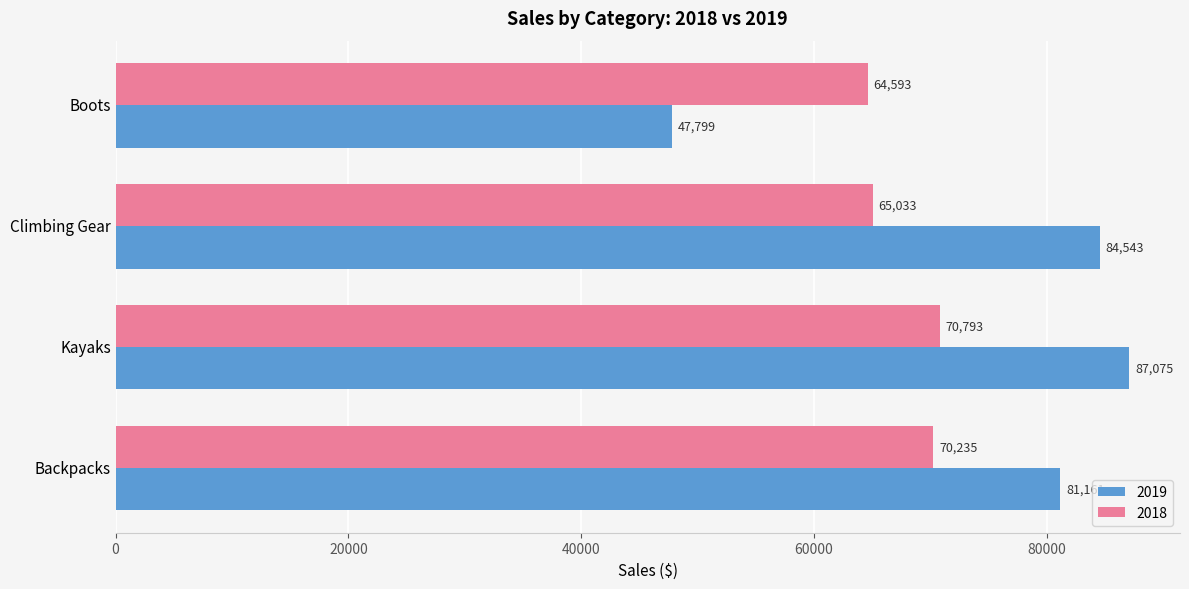

What are all the series names shown in the legend?

2019, 2018